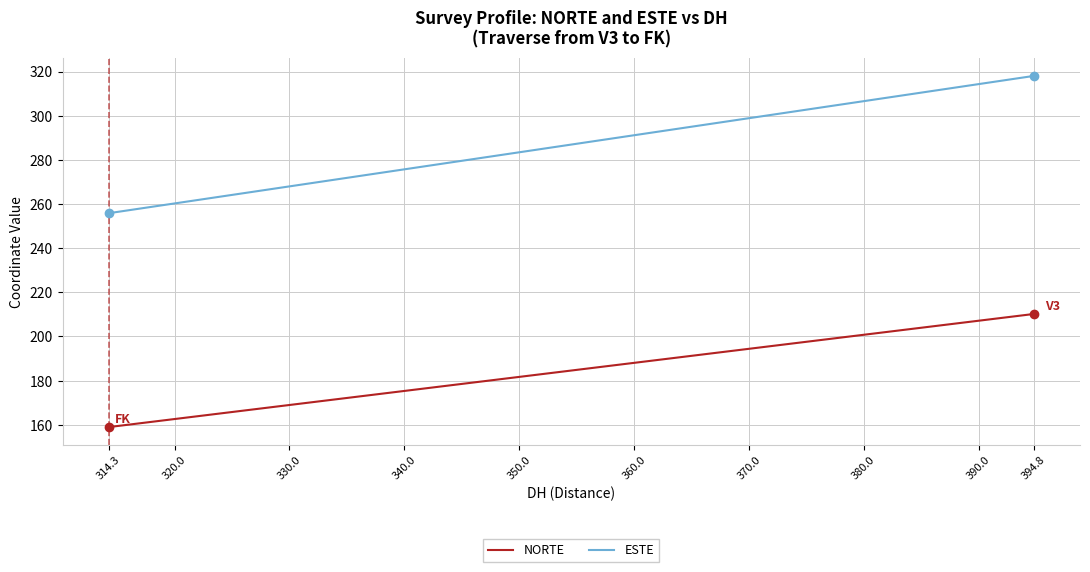

At which label does ESTE reach its minimum?

314.3